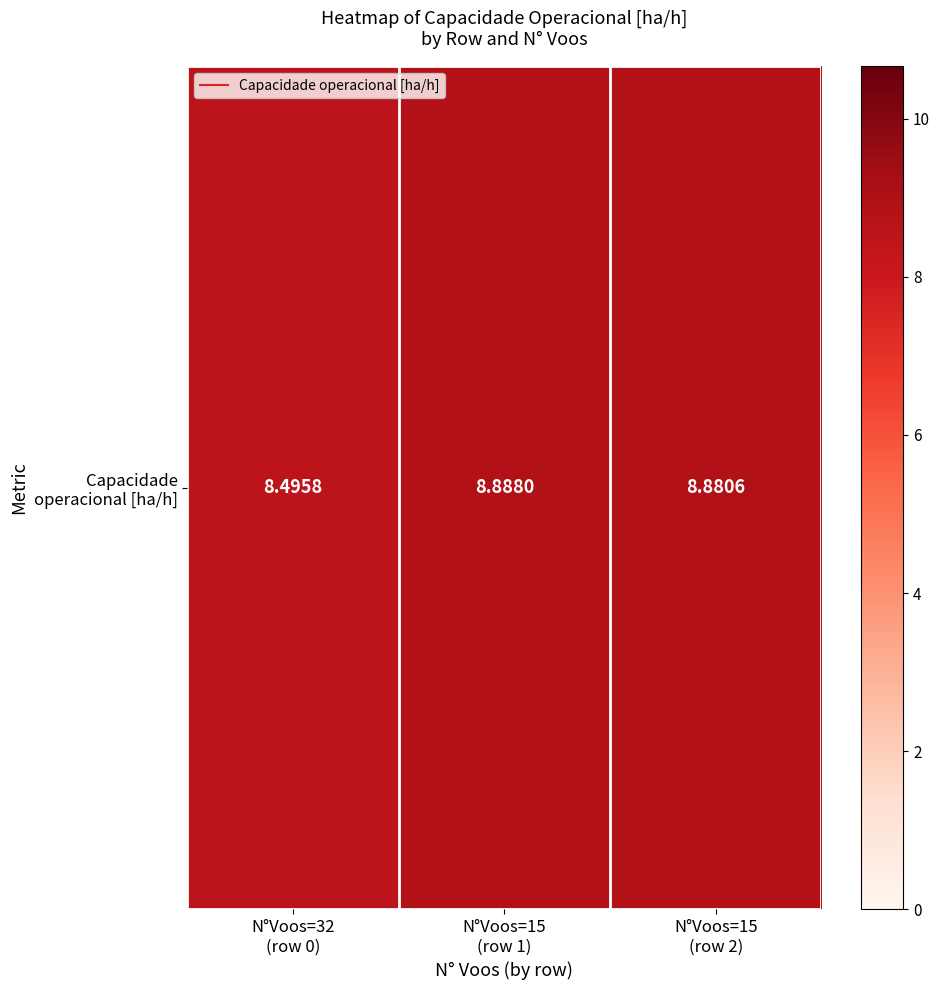

What is the difference between the values at N°Voos=32
(row 0) and N°Voos=15
(row 1)?

0.4